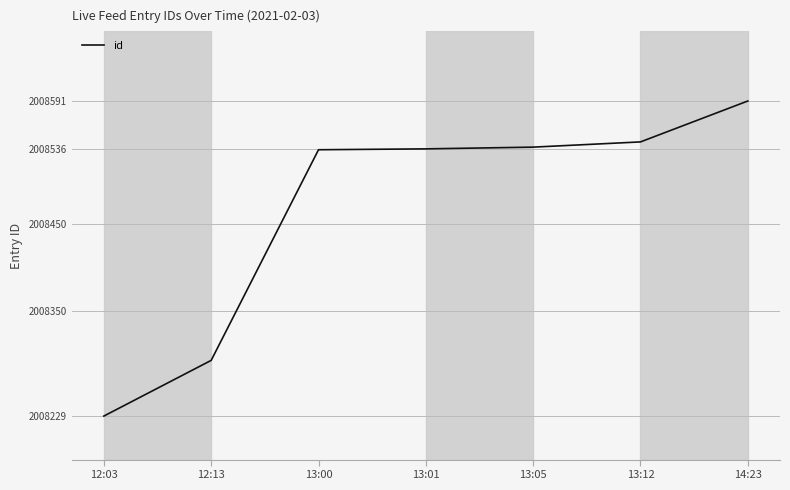

What is the smallest value displayed?

2008229